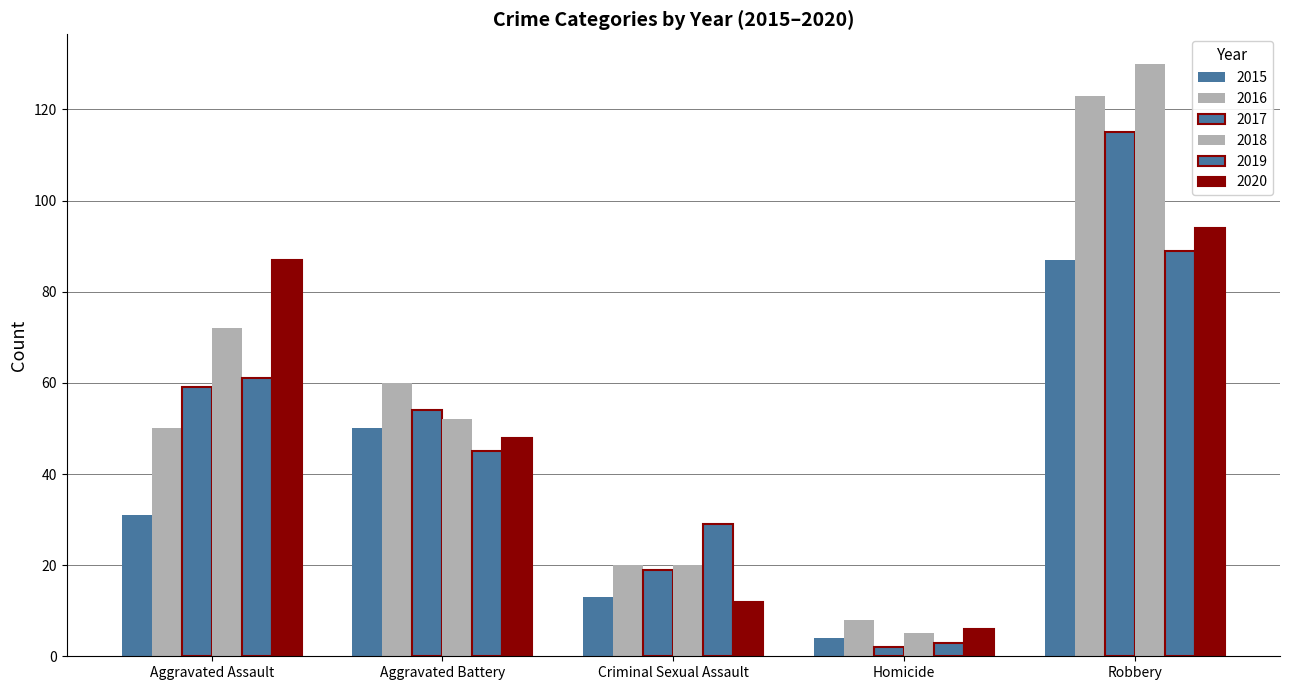

How many bars are there in total?

30